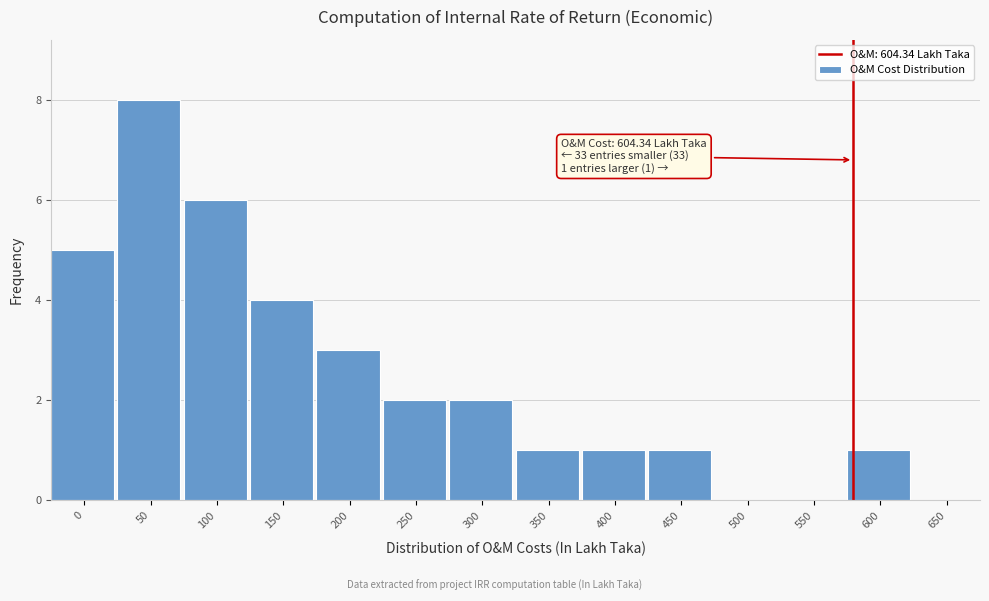

Reading right to left, list all the values displayed in this chart.

650=0	600=1	550=0	500=0	450=1	400=1	350=1	300=2	250=2	200=3	150=4	100=6	50=8	0=5